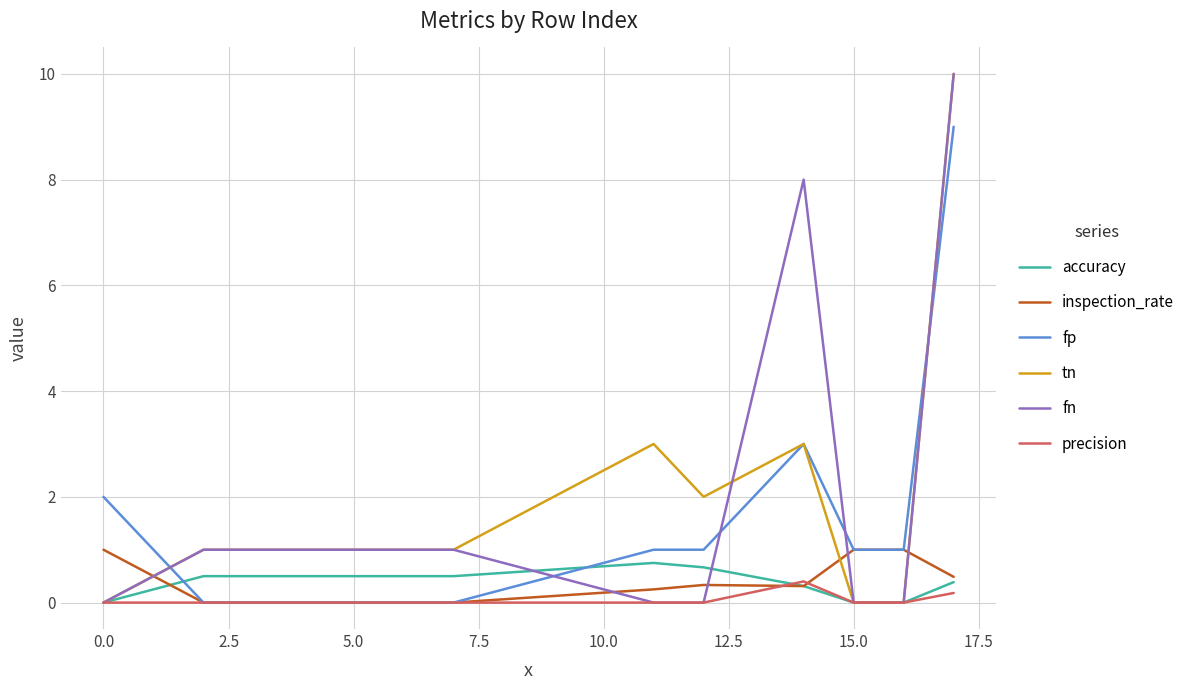

Does the chart display data point markers on the line(s)?

No